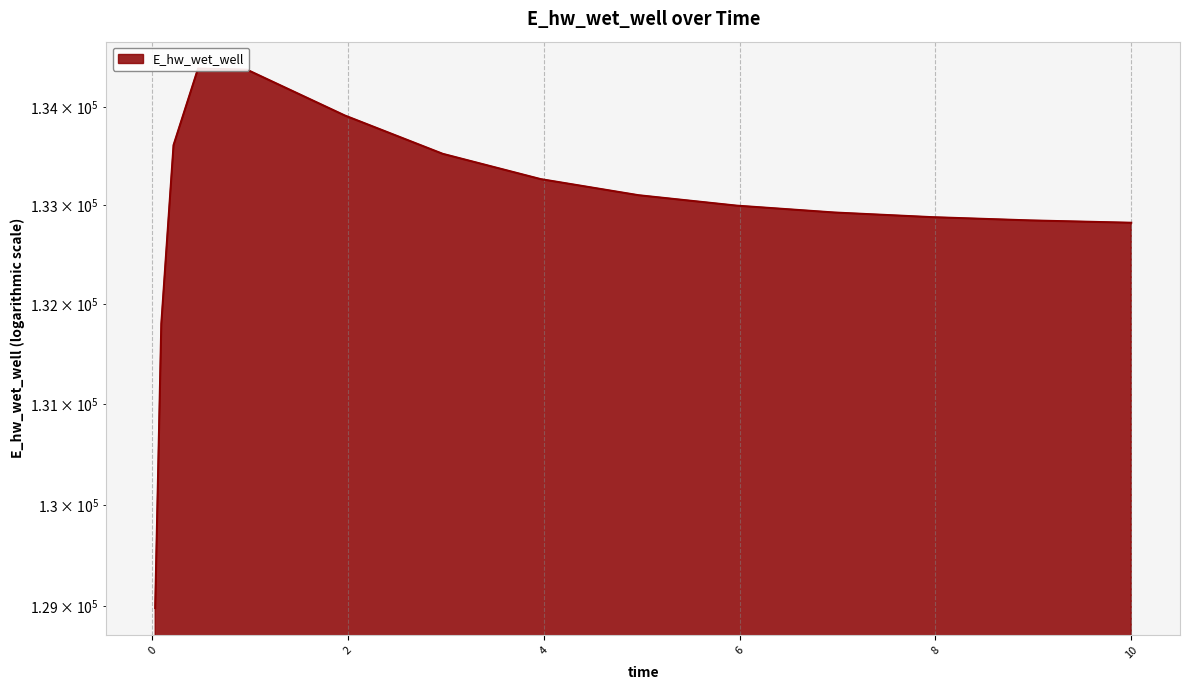

Between 9.96875 and 1.96875, which is larger?

1.96875